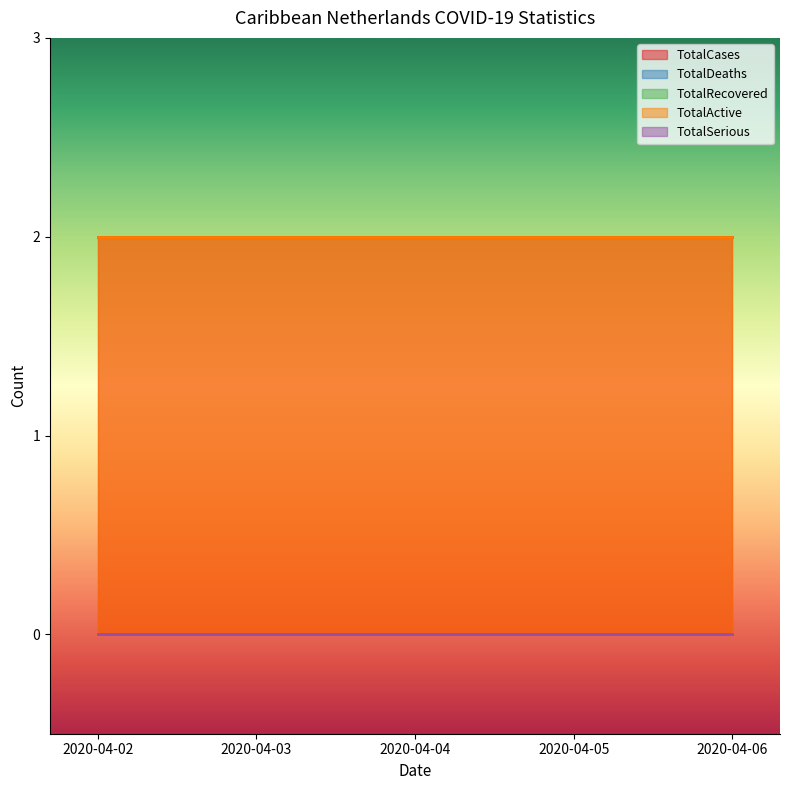

True or false: TotalRecovered and TotalSerious cross at least once.

False